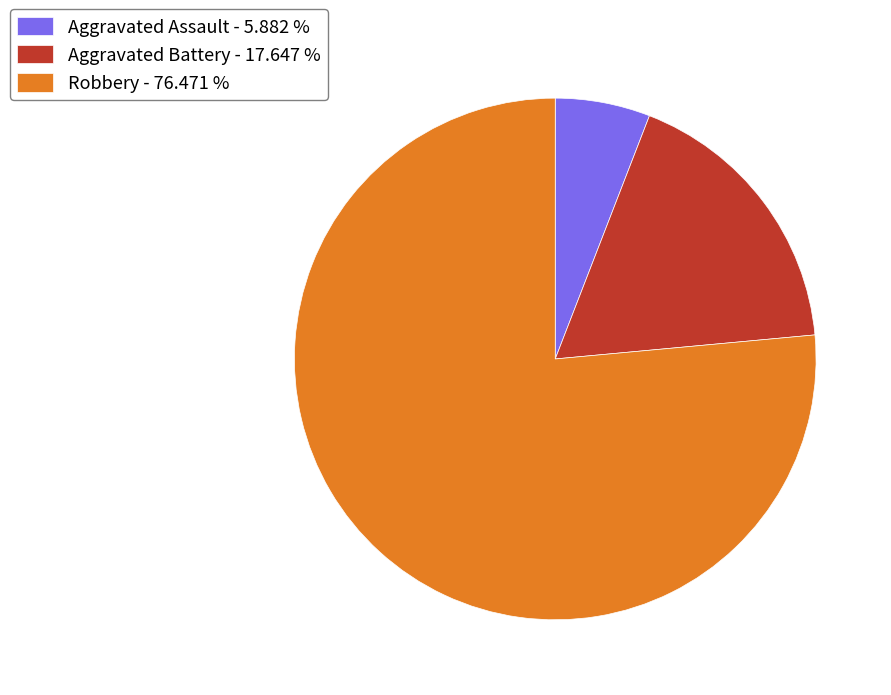

Is there a majority slice in this chart?

Yes